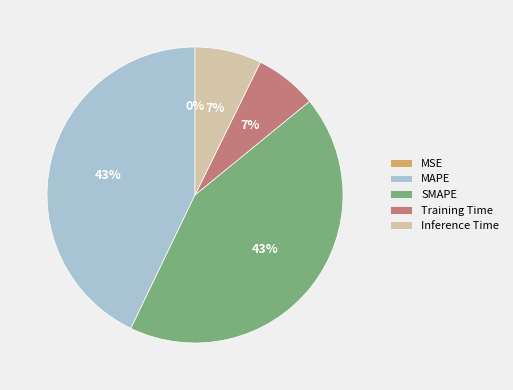

Does any single category account for the majority?

No